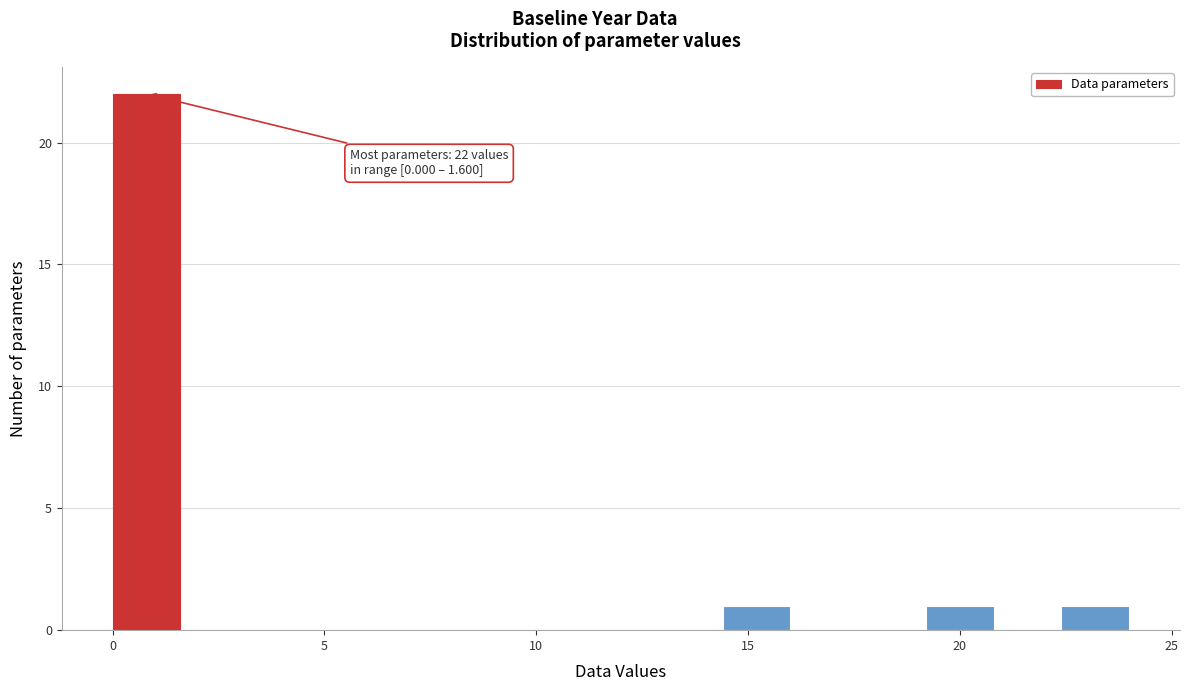

Around what value on the x-axis is the tallest bar? Give the approximate position of its centre, as read against the axis.

1.0